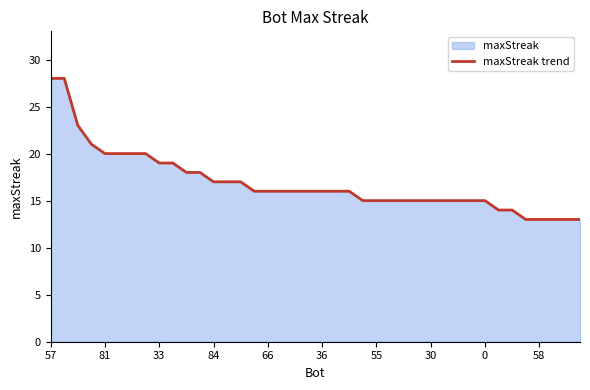

True or false: the data shows 17 at 13.

True